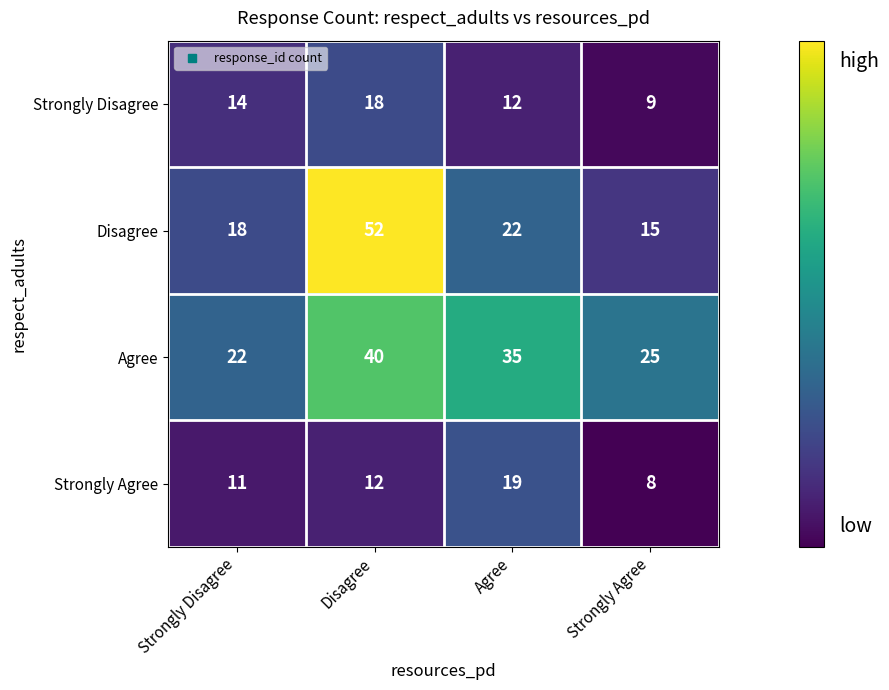

Which label corresponds to the largest value in the chart?

Disagree